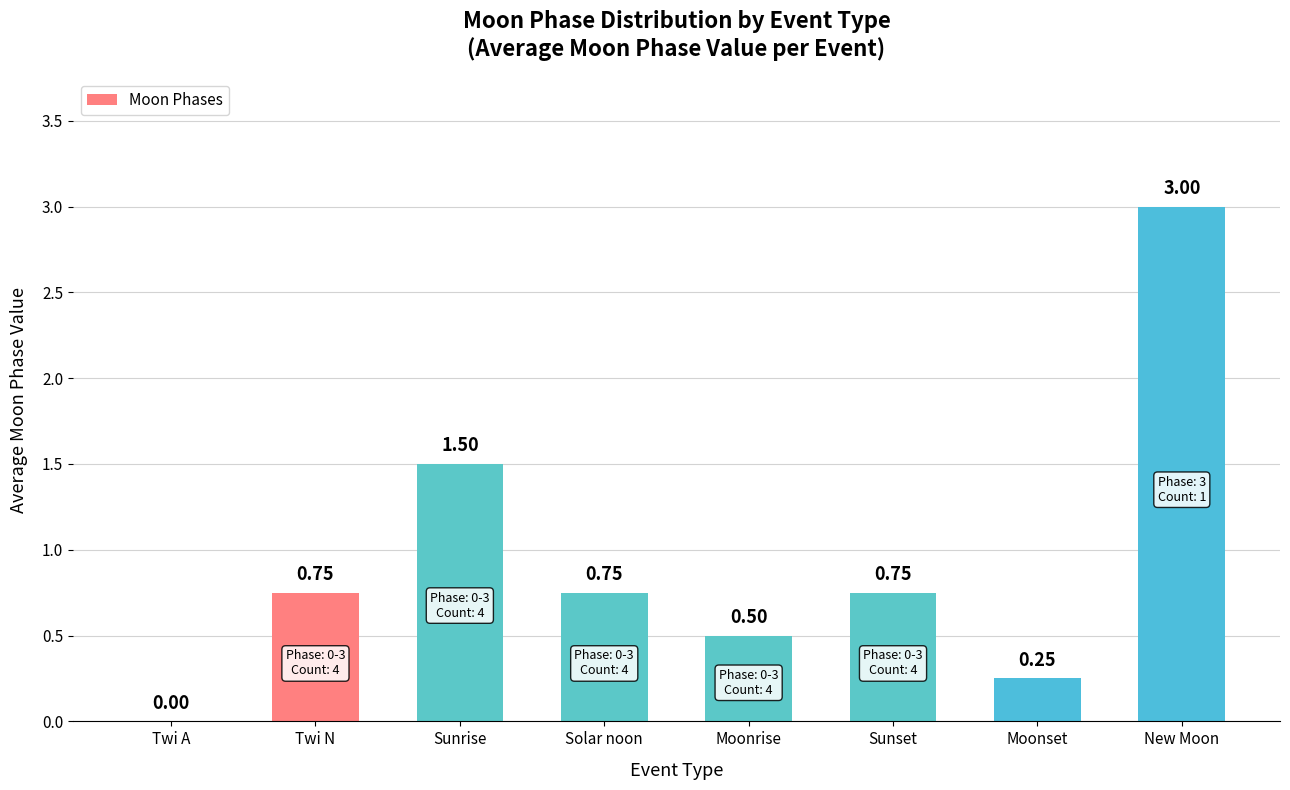

What is the average value?

0.9